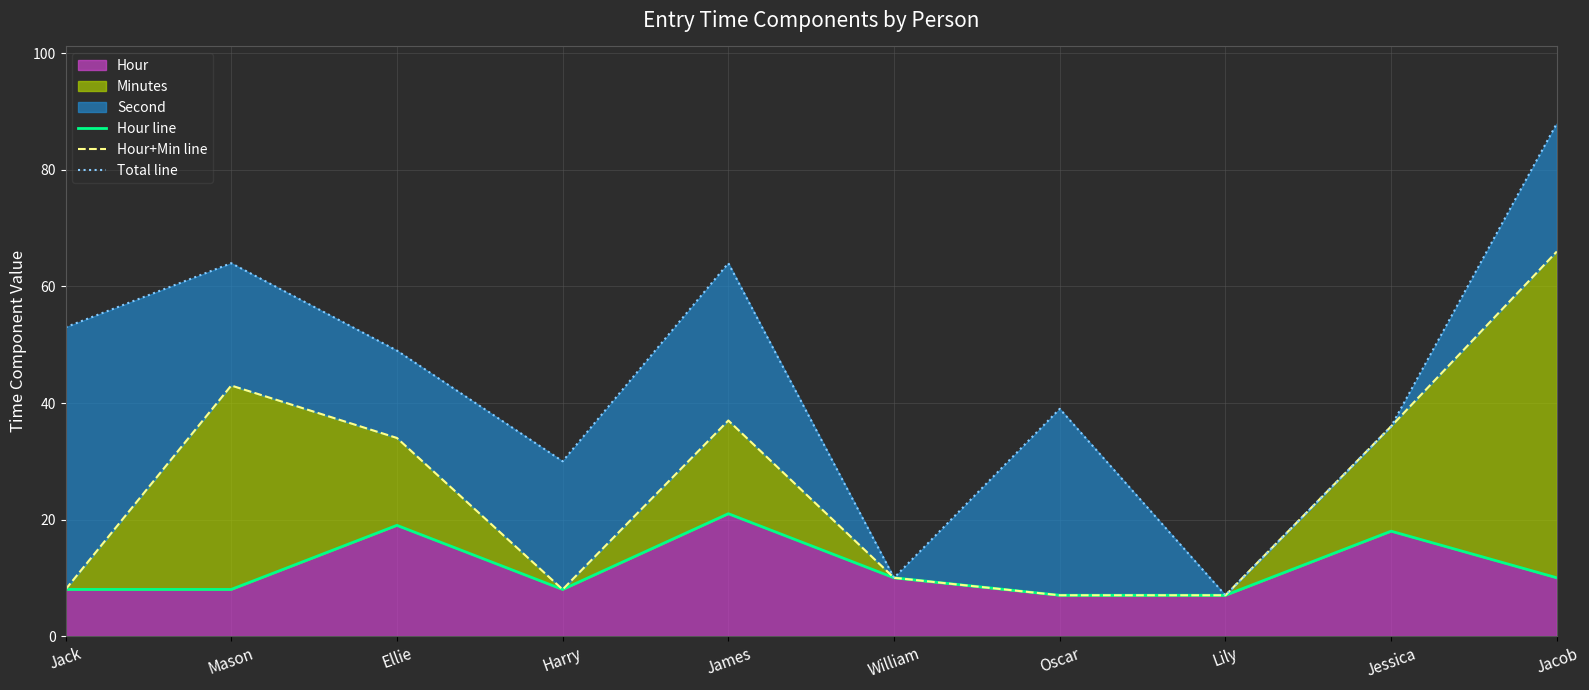

At which category does the chart reach its minimum across all series?

Oscar